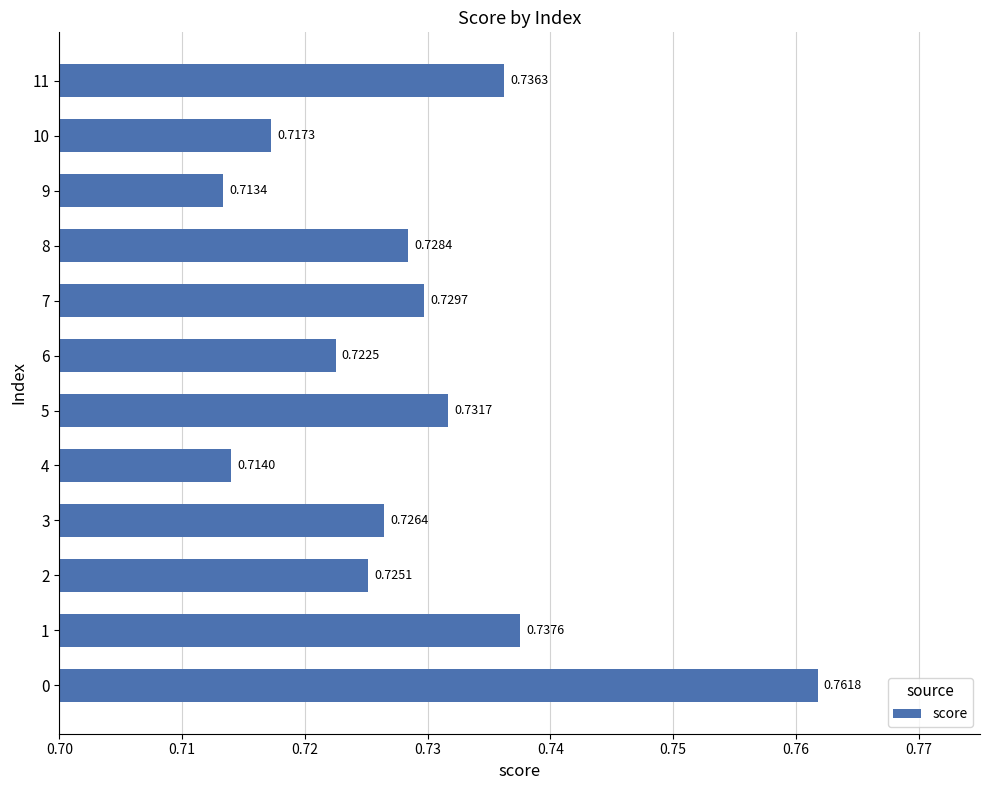

What is the sum of all values?

8.7